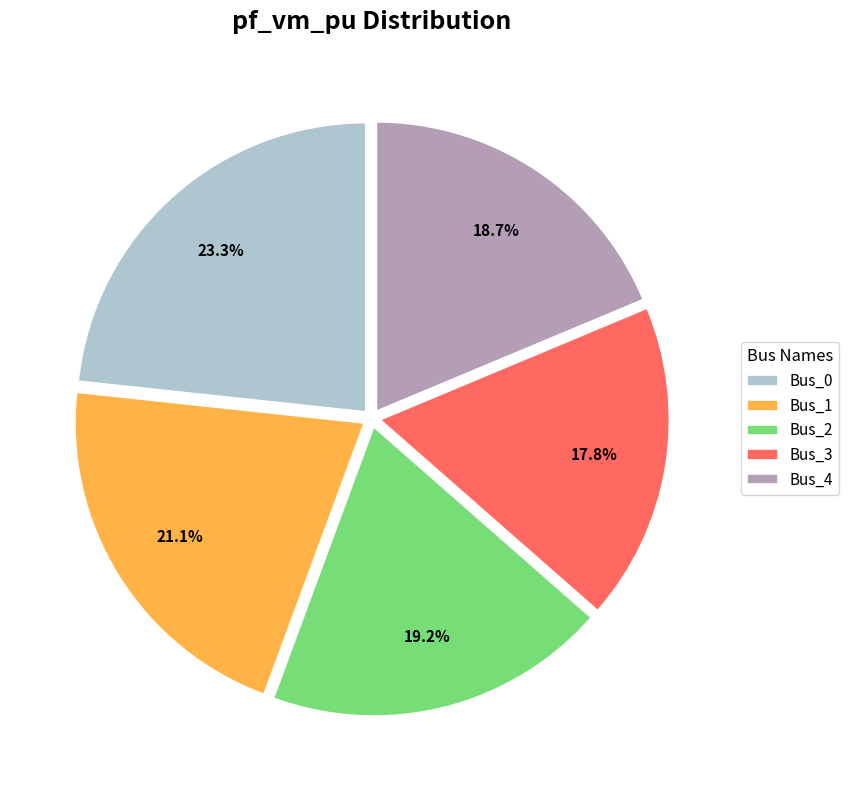

What percentage is the Bus_1 slice, to the nearest percent?

21%